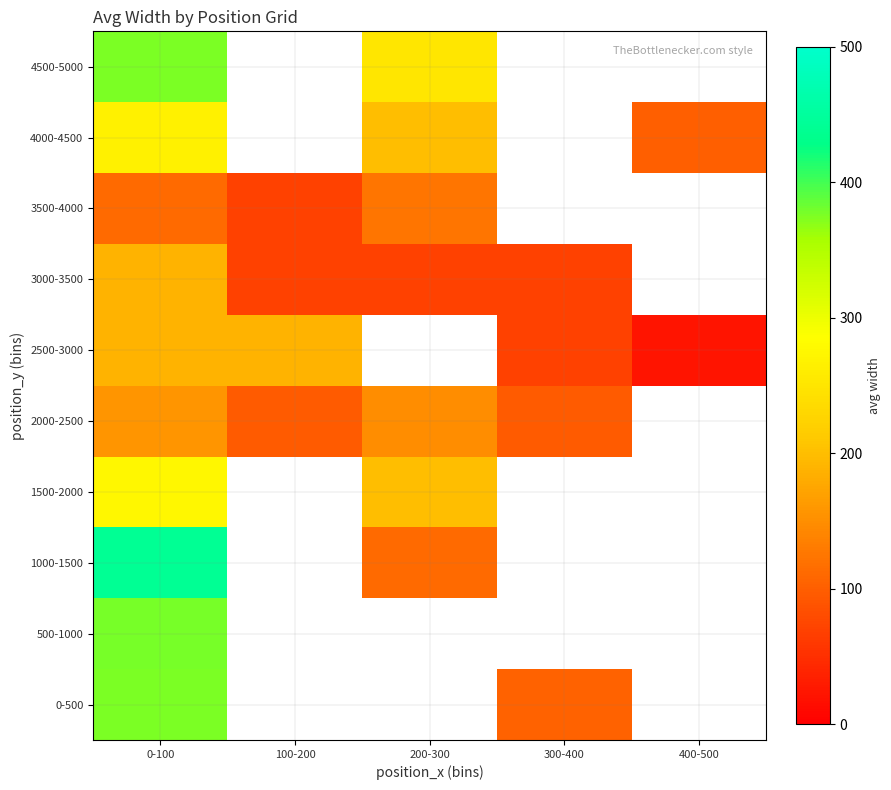

List the labels in order of 3500-4000 value, smallest first.

100-200, 0-100, 200-300, 300-400, 400-500